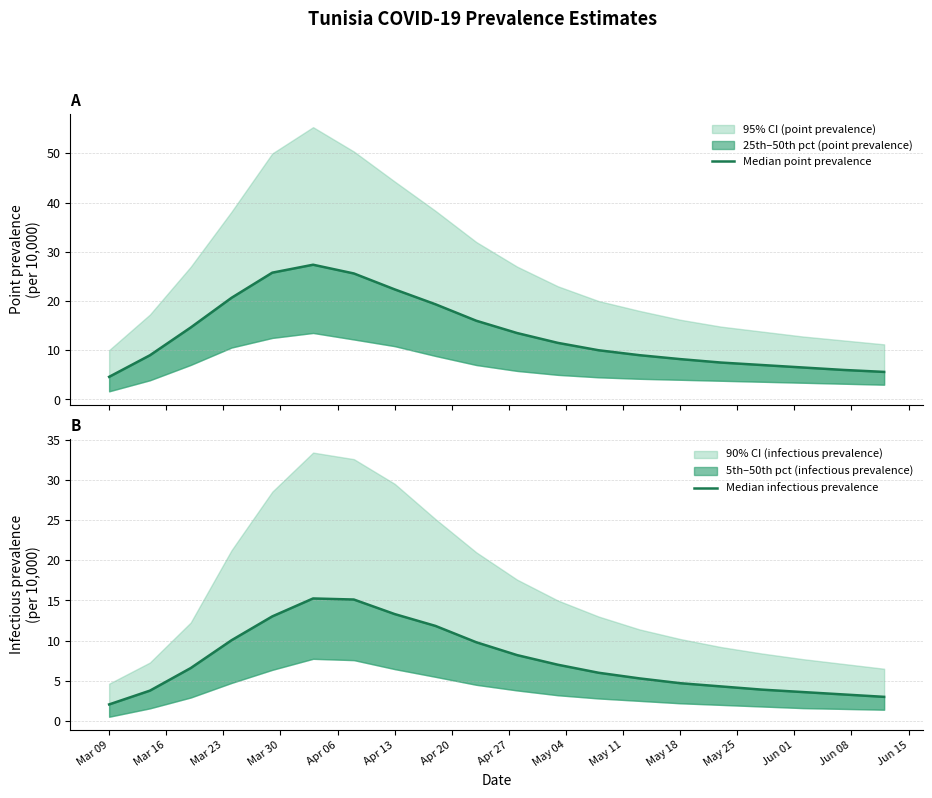

True or false: Median point prevalence has a value of 2.4 at 16.

False